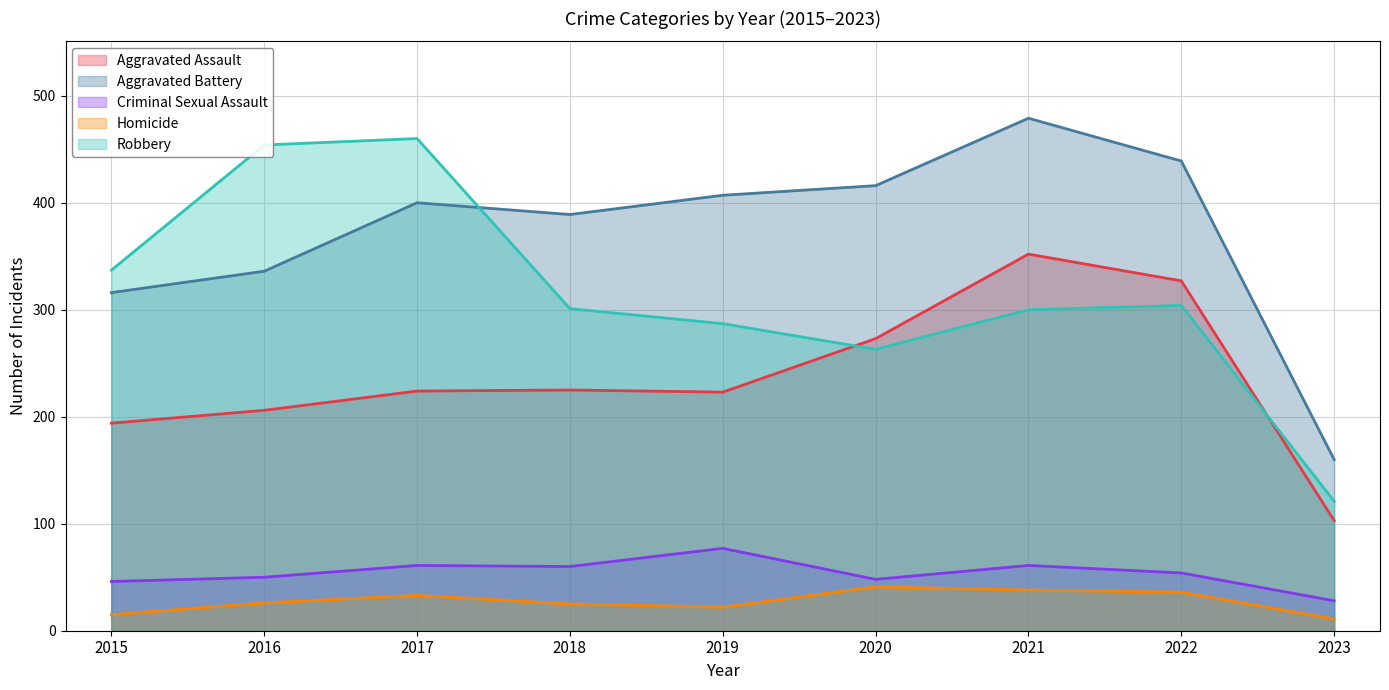

How many data points does each series have?

9